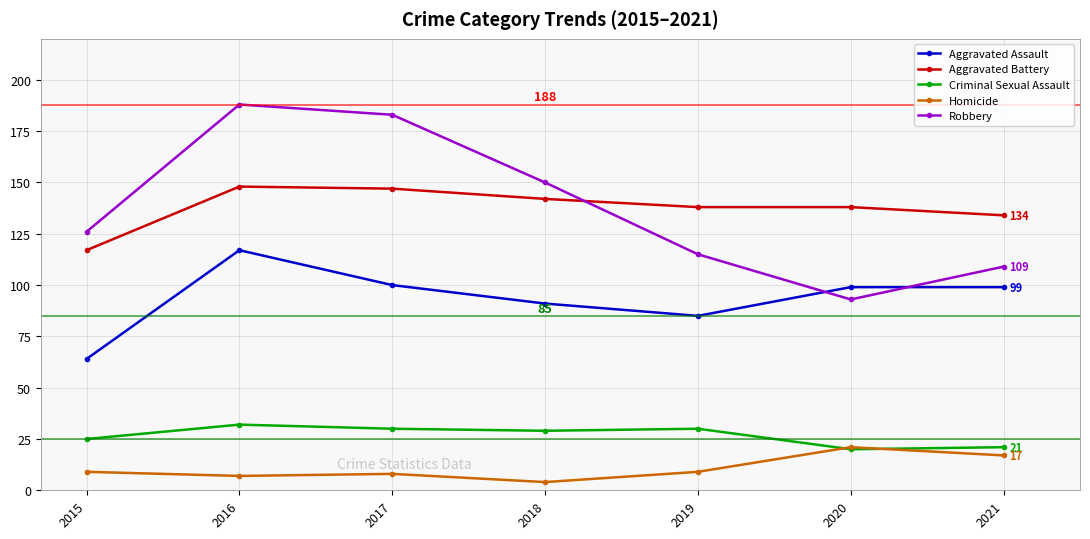

What is the difference between the highest and lowest values at 2017?

175